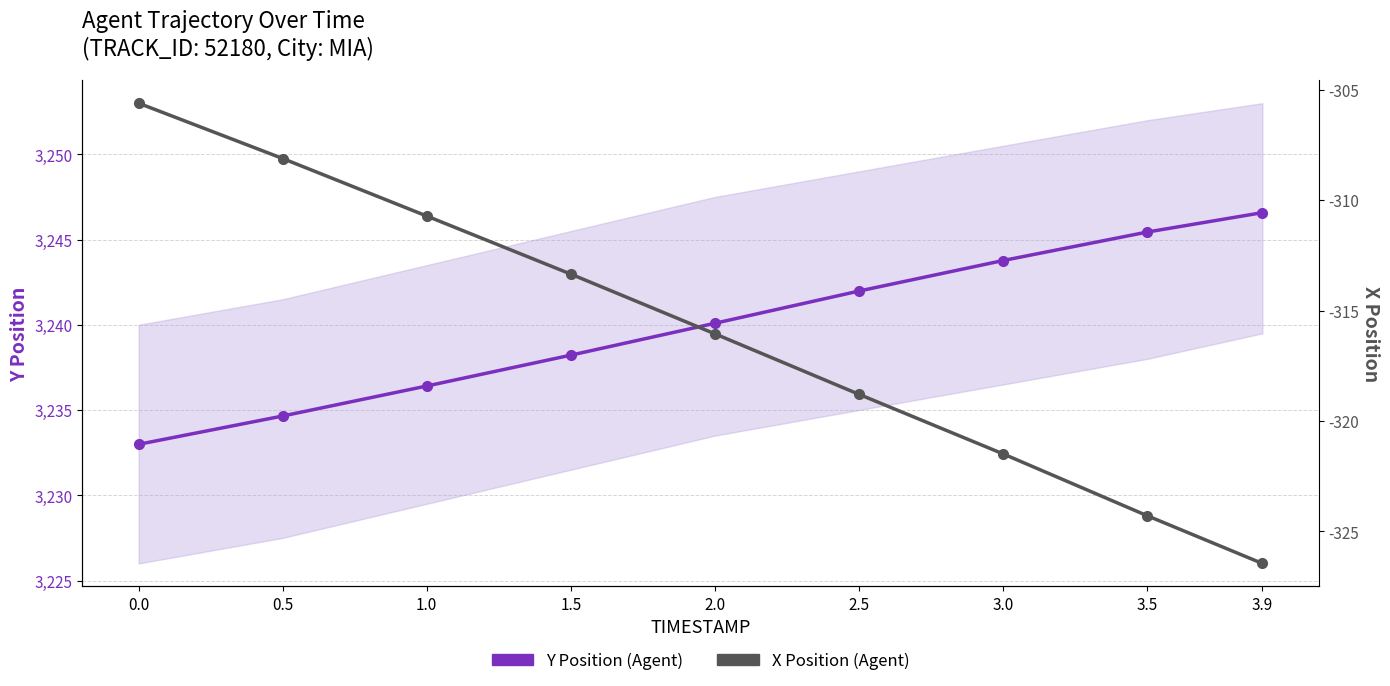

List the labels in order of Y Position (Agent) value, largest first.

3.9, 3.5, 3.0, 2.5, 2.0, 1.5, 1.0, 0.5, 0.0